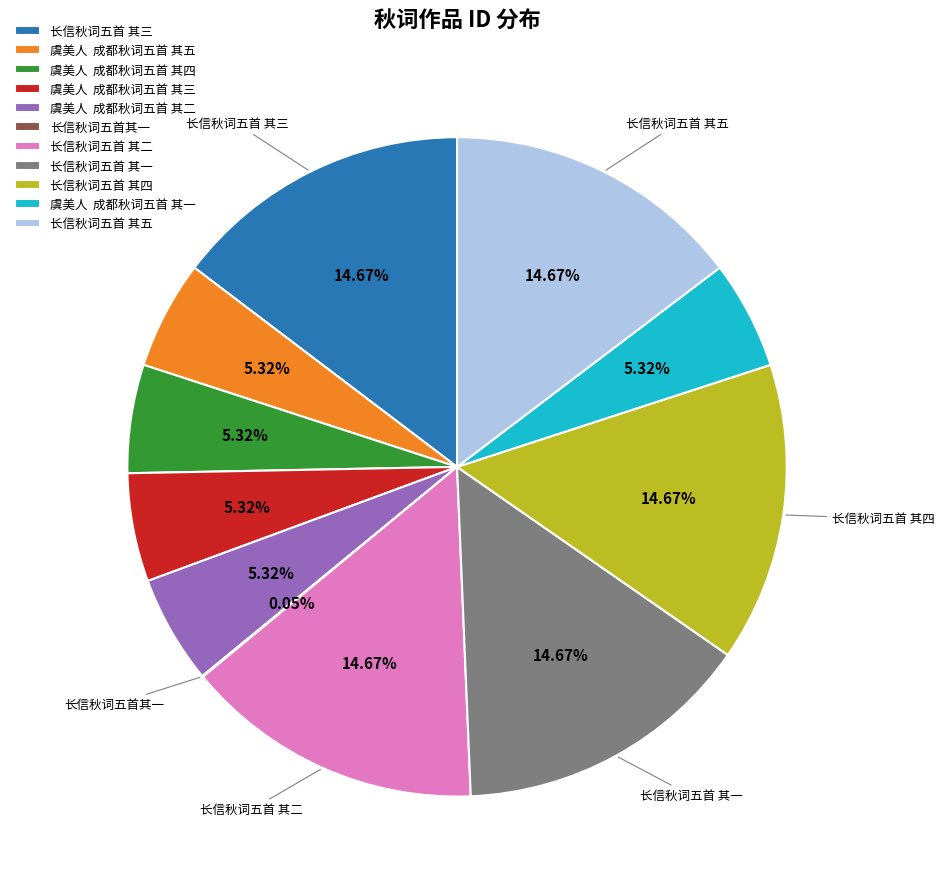

Approximately how many times larger is the value at 长信秋词五首 其一 compared to 虞美人 成都秋词五首 其五?

2.8